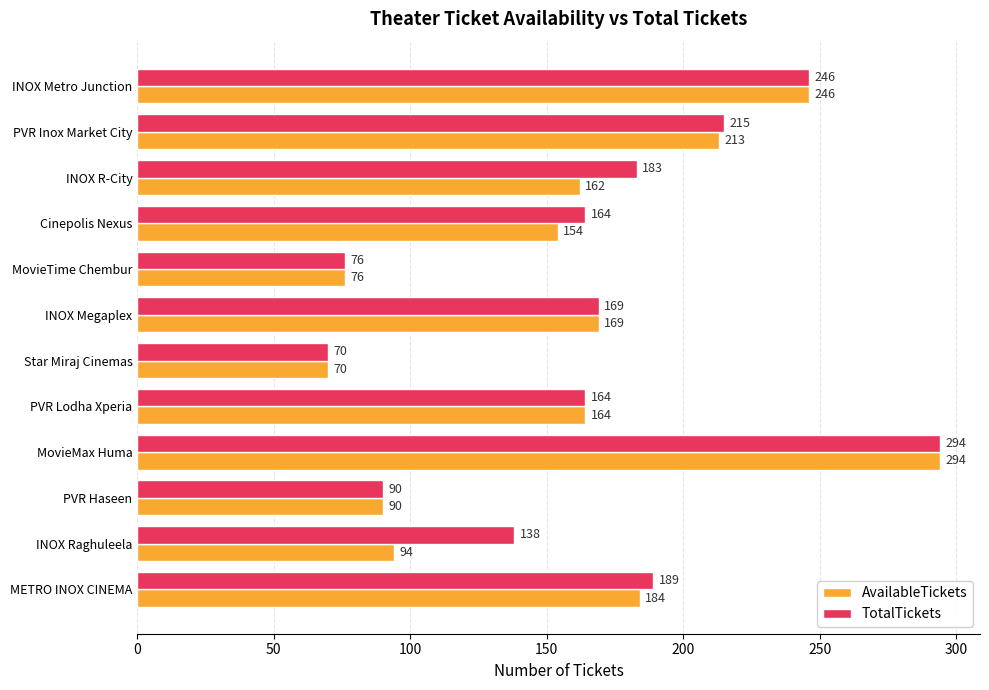

At how many categories does at least one series exceed 75?

11